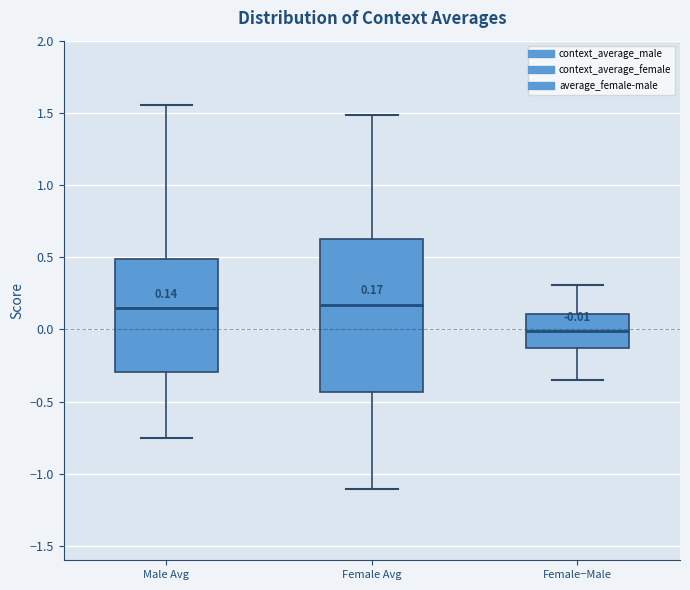

Which box's median line is the lowest?

Female−Male